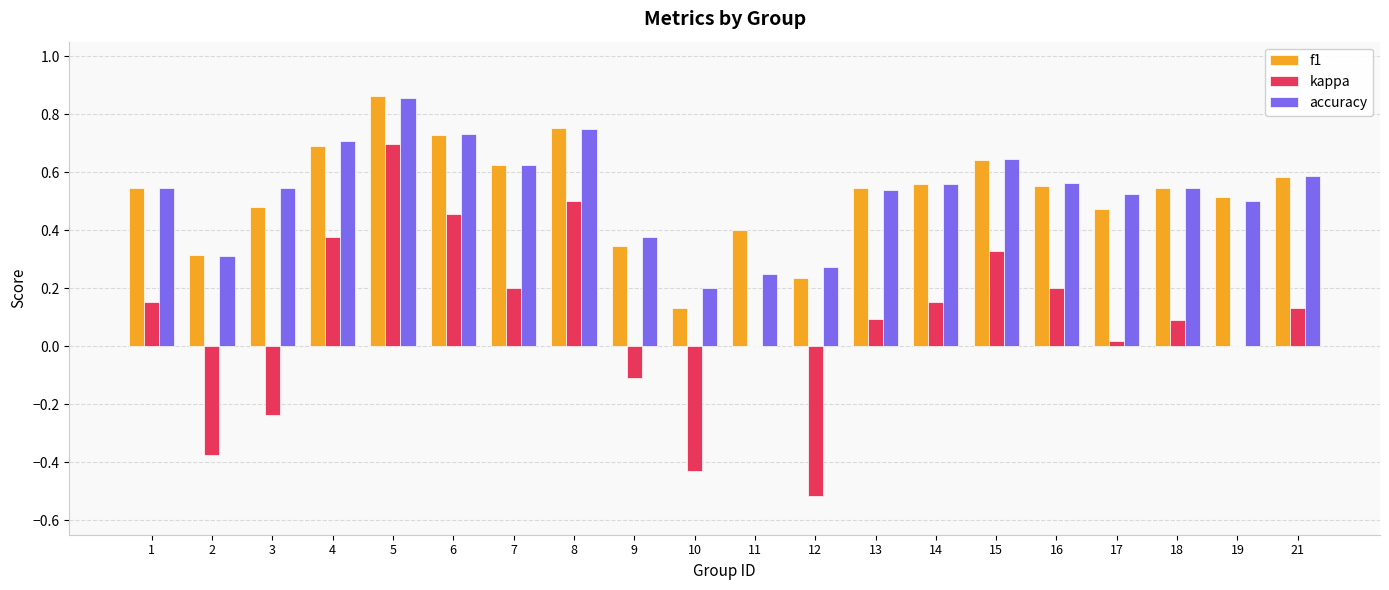

What is the sum of all kappa values?

1.7